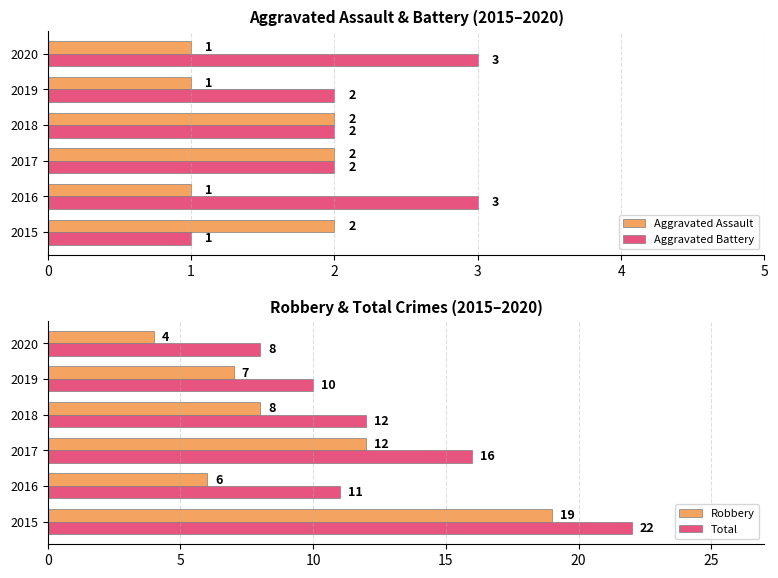

Count the Aggravated Battery values in the range 2 to 3.

5